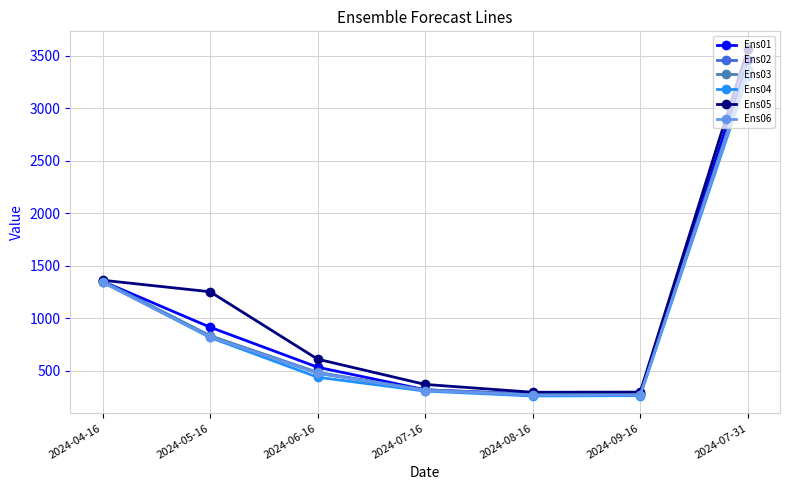

What is the difference between the maximum and minimum values in the Ens02 series?

3072.9